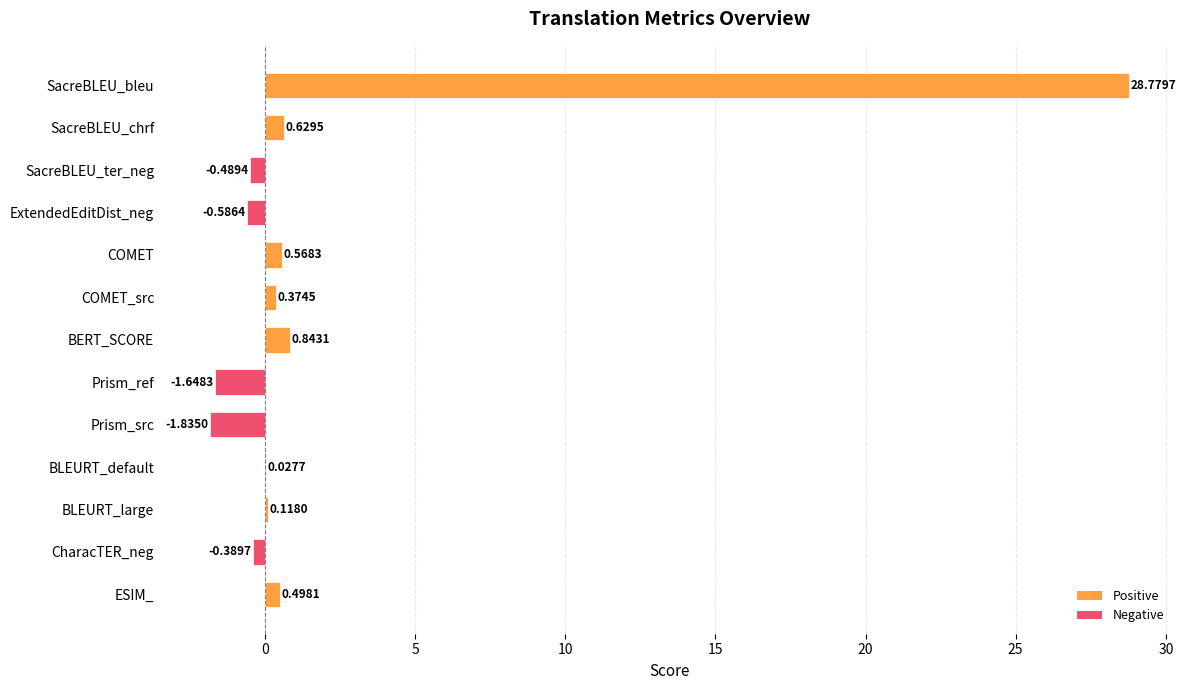

Where is the data nearest to the value 13?

BERT_SCORE